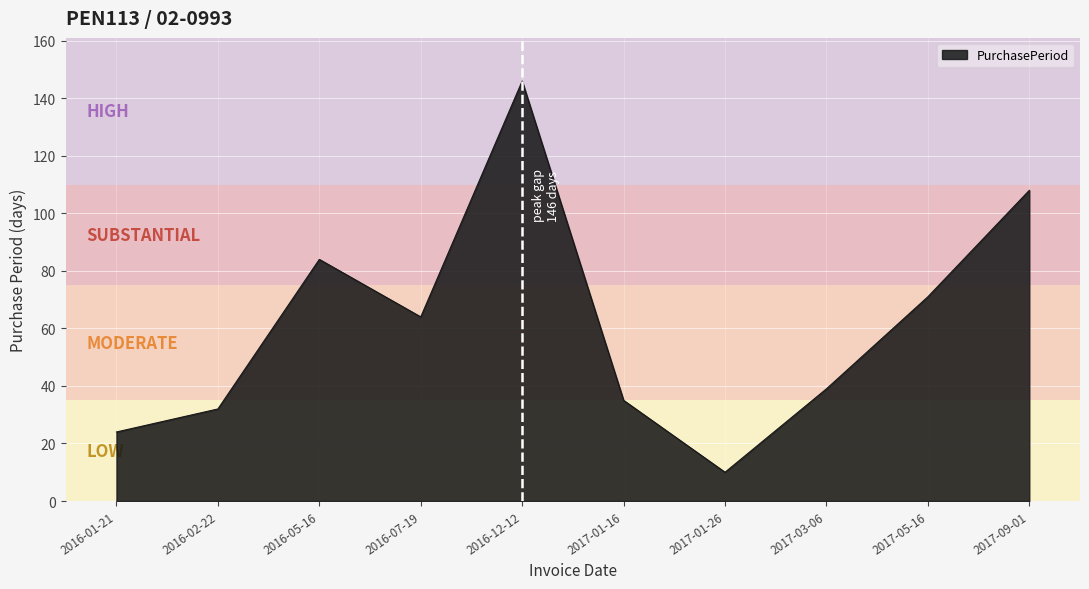

At which category does the data reach its first local peak?

2016-05-16